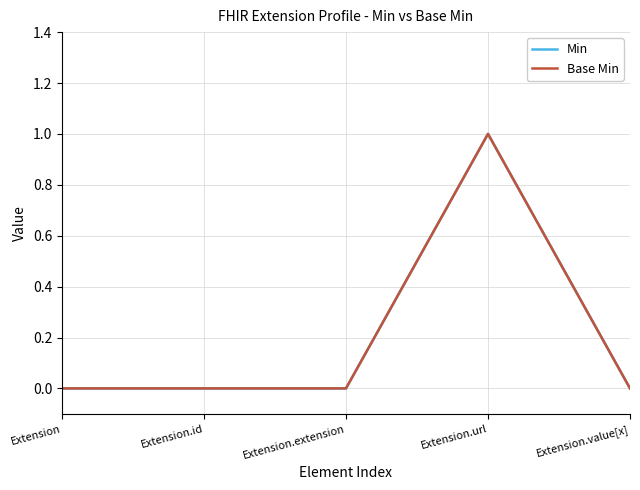

How many lines are shown in the chart?

2